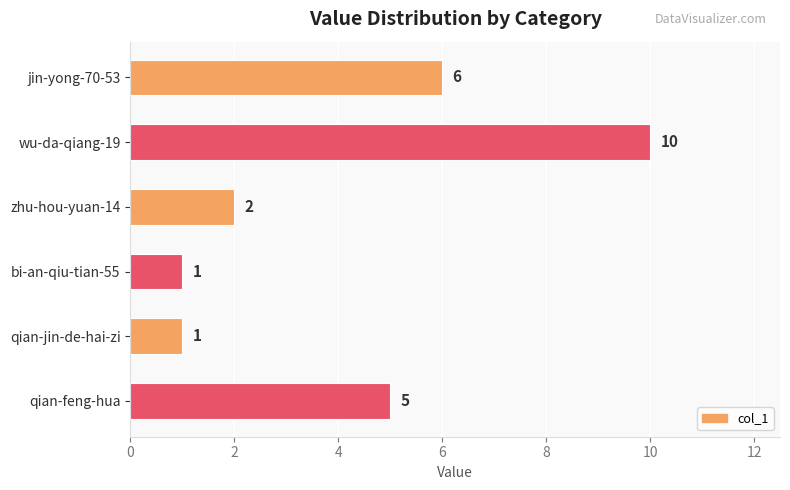

At which label is the value closest to 5?

qian-feng-hua